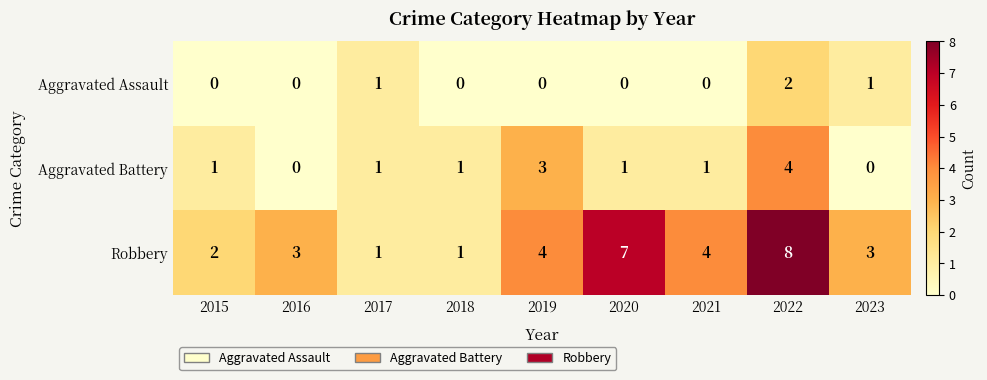

What is the total value across all series at 2015?

3